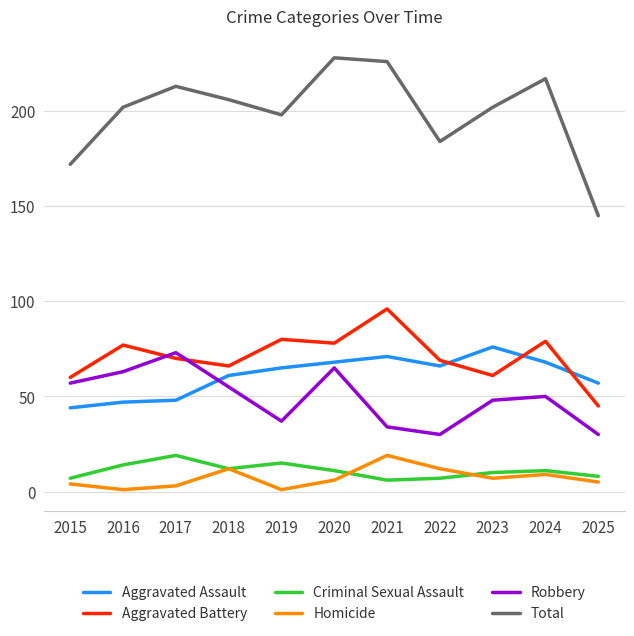

Is the value of Aggravated Assault at 2024 greater than the value of Criminal Sexual Assault at 2025?

Yes